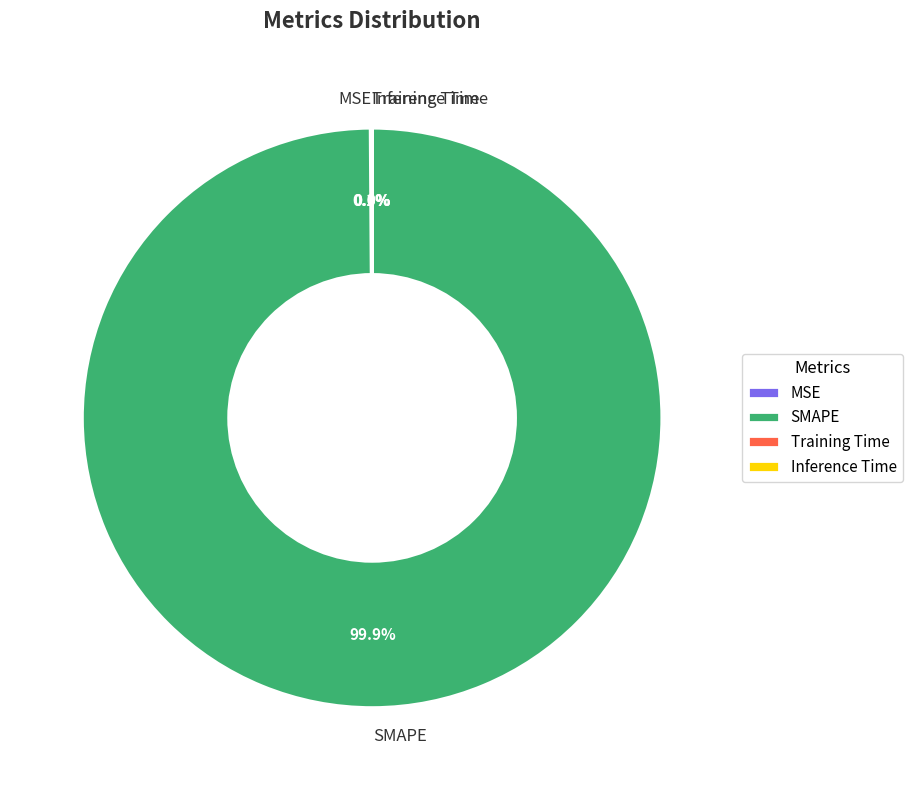

Is there any slice that represents more than half of the pie?

Yes